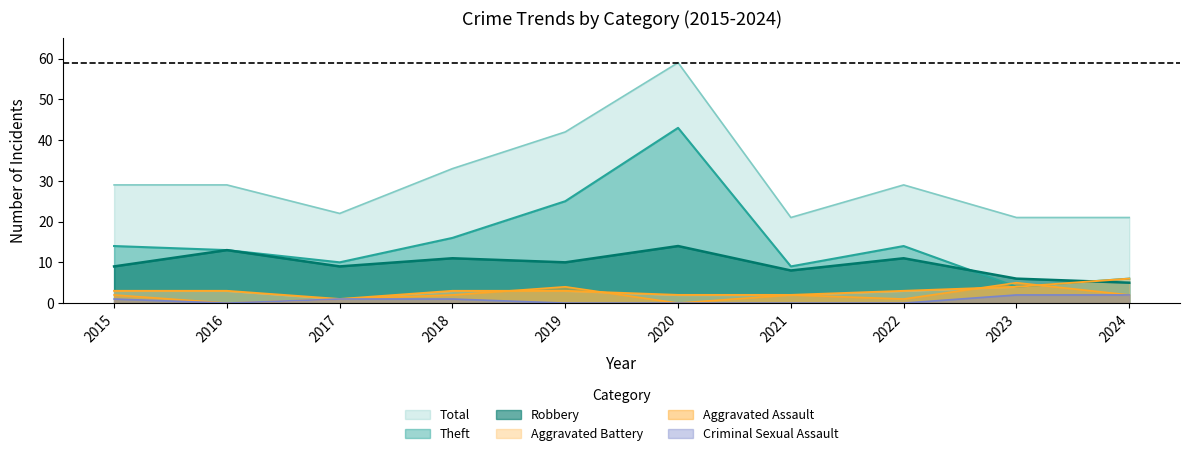

Reading right to left, transcribe all the data shown in this chart.

Aggravated Assault: 2024=2	2023=5	2022=1	2021=2	2020=0	2019=4	2018=2	2017=1	2016=0	2015=2
Aggravated Battery: 2024=6	2023=4	2022=3	2021=2	2020=2	2019=3	2018=3	2017=1	2016=3	2015=3
Criminal Sexual Assault: 2024=2	2023=2	2022=0	2021=0	2020=0	2019=0	2018=1	2017=1	2016=0	2015=1
Robbery: 2024=5	2023=6	2022=11	2021=8	2020=14	2019=10	2018=11	2017=9	2016=13	2015=9
Theft: 2024=6	2023=4	2022=14	2021=9	2020=43	2019=25	2018=16	2017=10	2016=13	2015=14
Total: 2024=21	2023=21	2022=29	2021=21	2020=59	2019=42	2018=33	2017=22	2016=29	2015=29